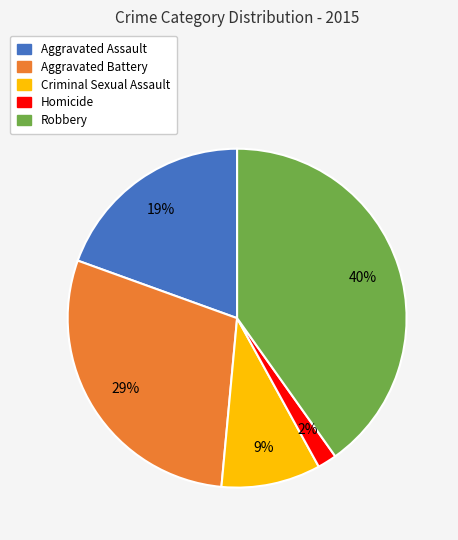

Which has a higher value, Robbery or Aggravated Assault?

Robbery